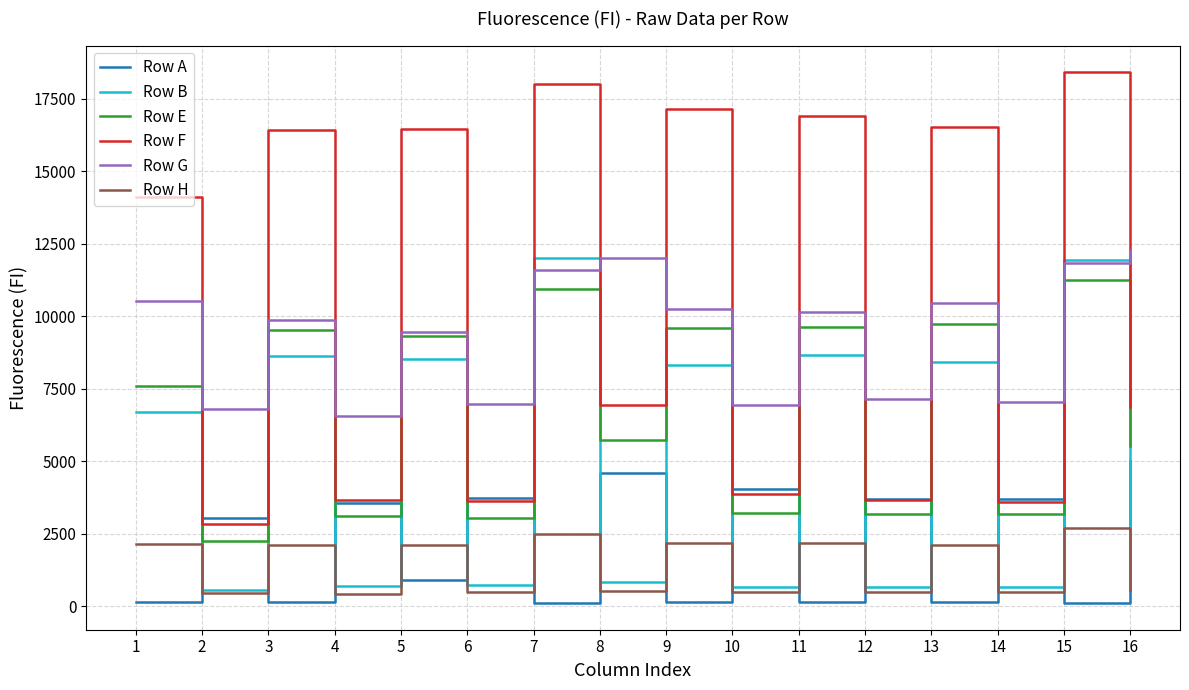

At which category is the sum across all series the highest?

15